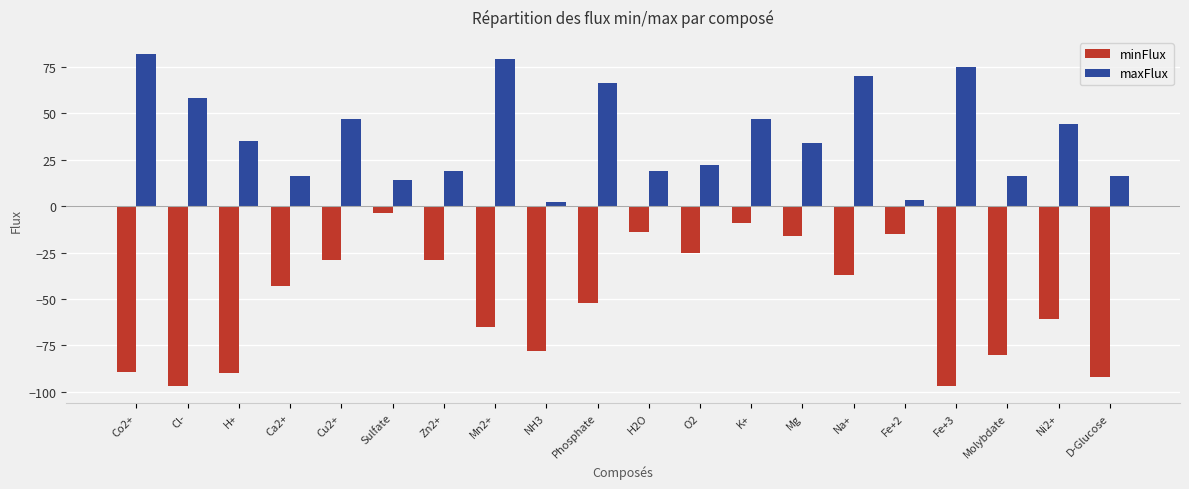

The value of maxFlux at Molybdate is 16. True or false?

True